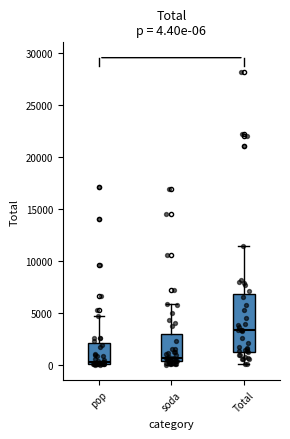

Which box has the highest median line?

Total